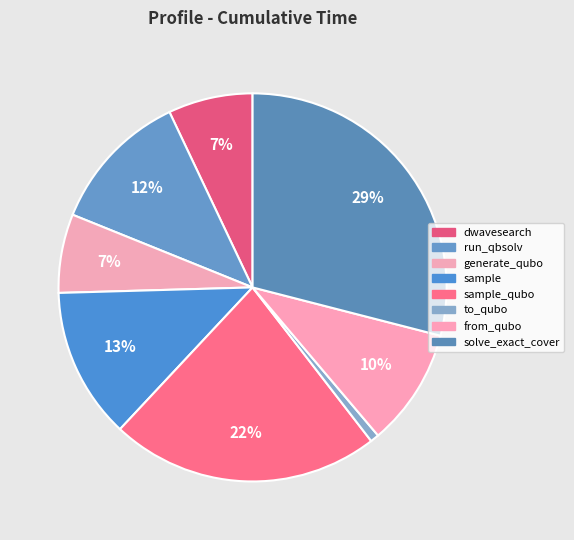

To the nearest percent, what is the average slice percentage?

13%